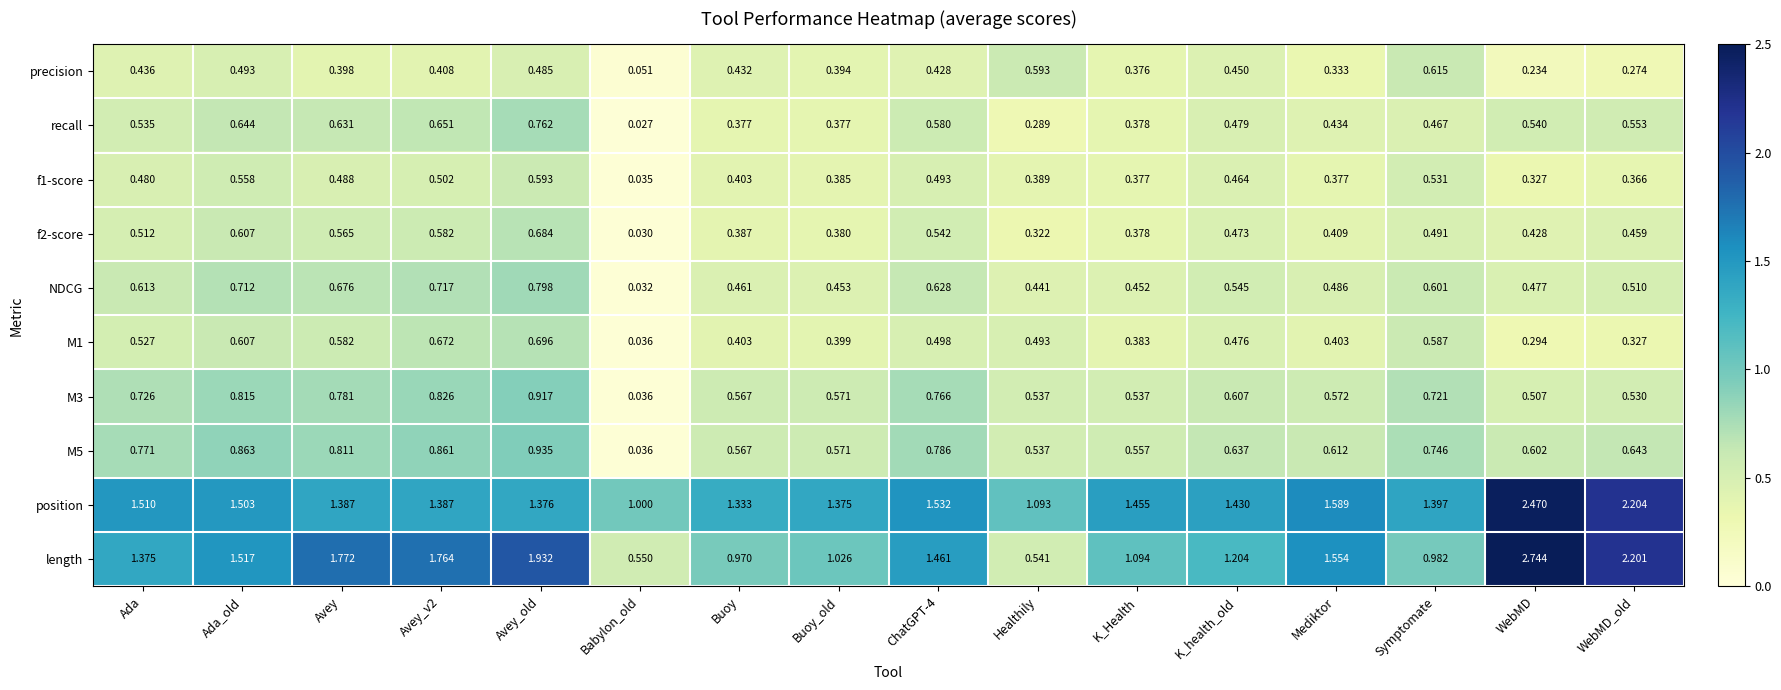

Which label corresponds to the smallest value in the chart?

Babylon_old